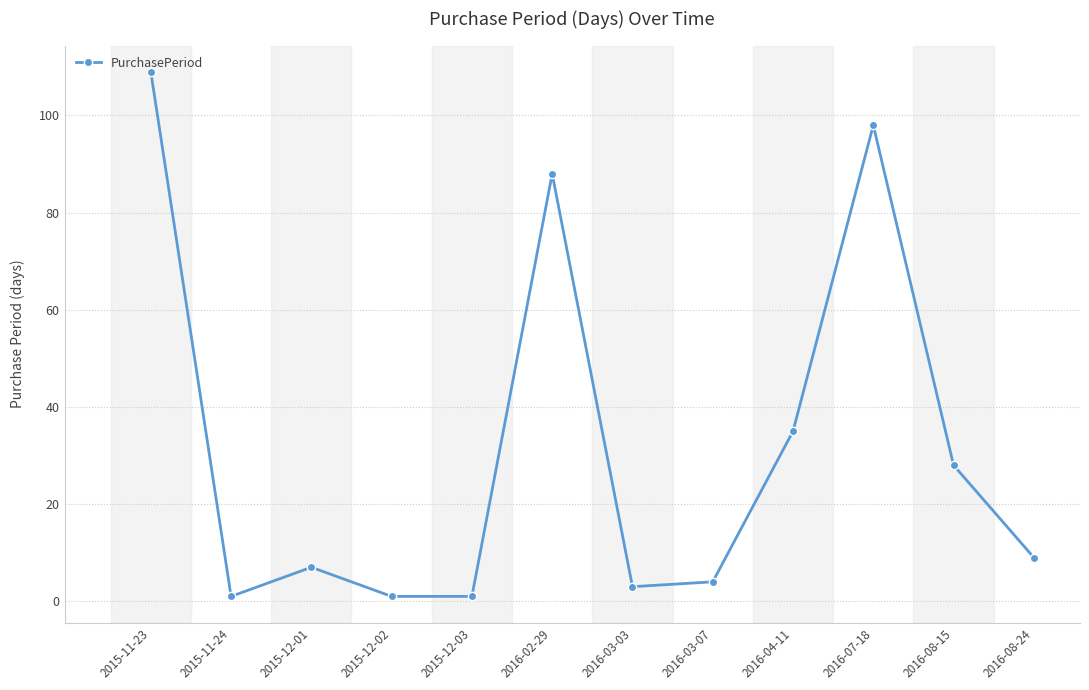

What position from the left is 2016-02-29?

6